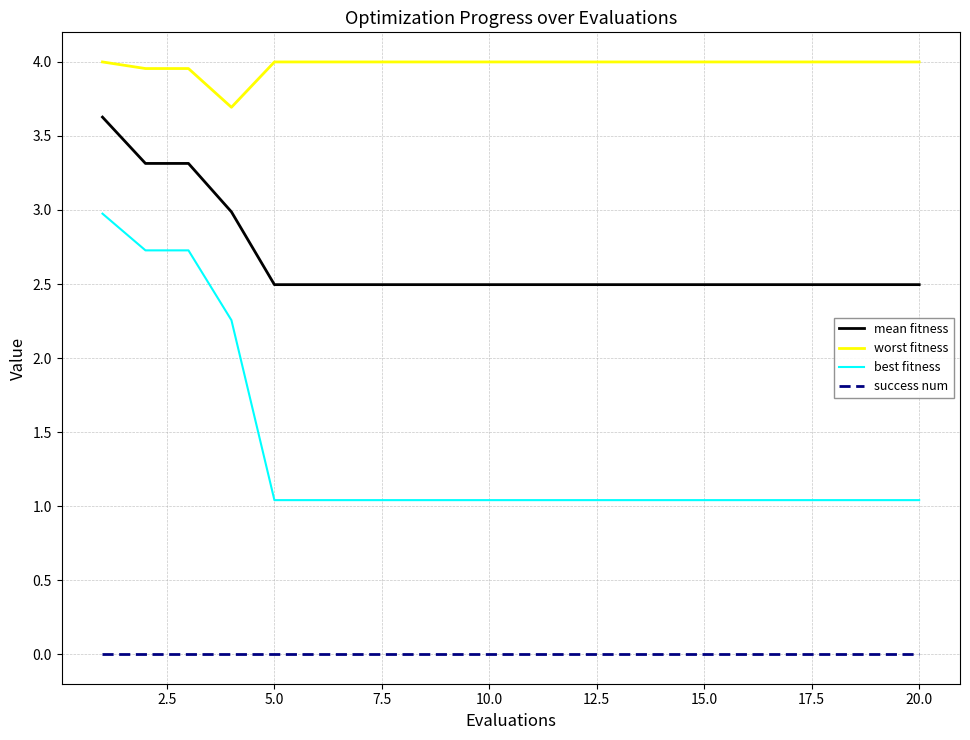

Which series has the largest range (max minus min)?

best fitness